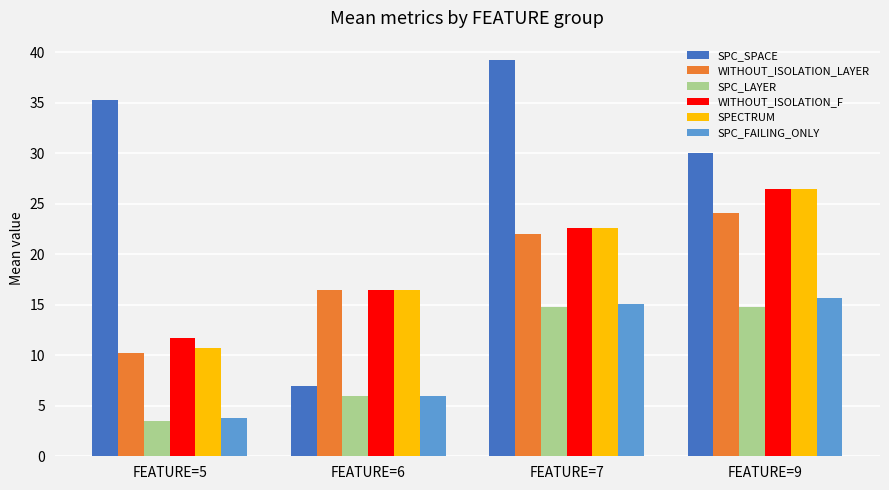

What is the difference between the second highest and second lowest values in the SPC_FAILING_ONLY series?

9.1